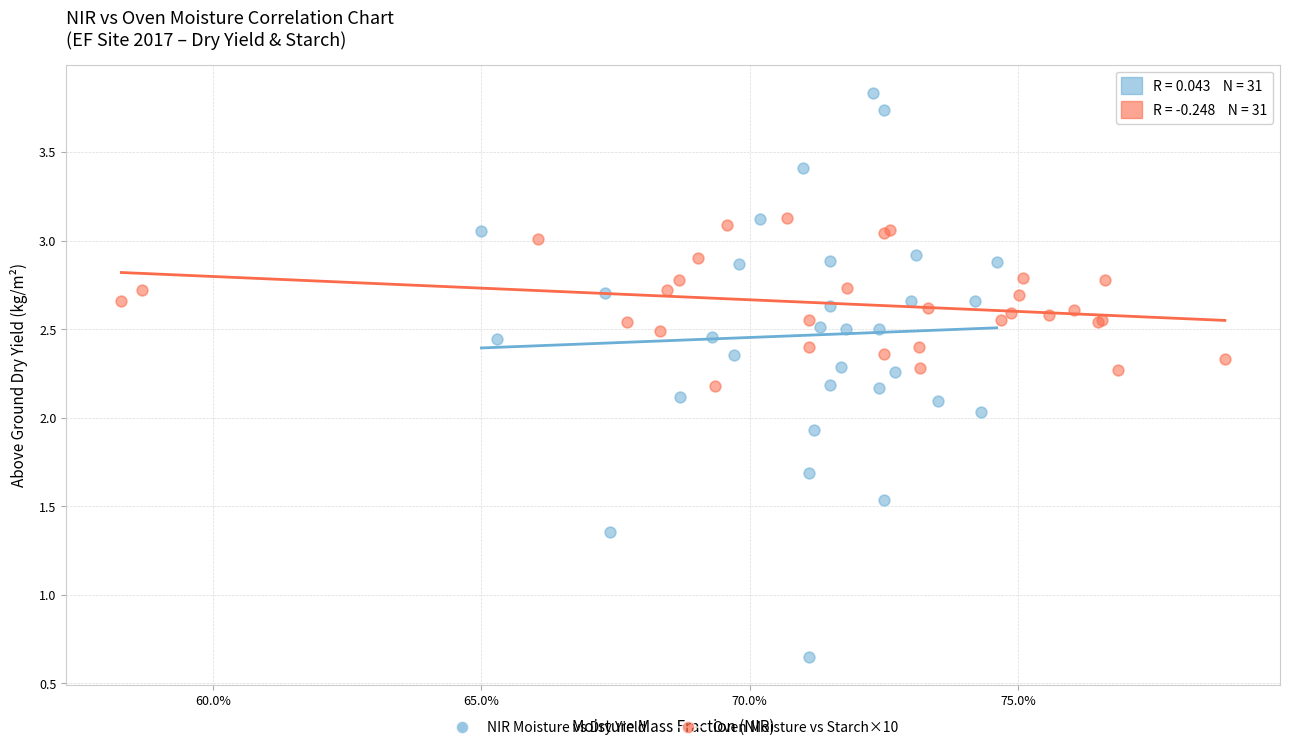

Which series reaches the maximum Y coordinate?

NIR Moisture vs Dry Yield